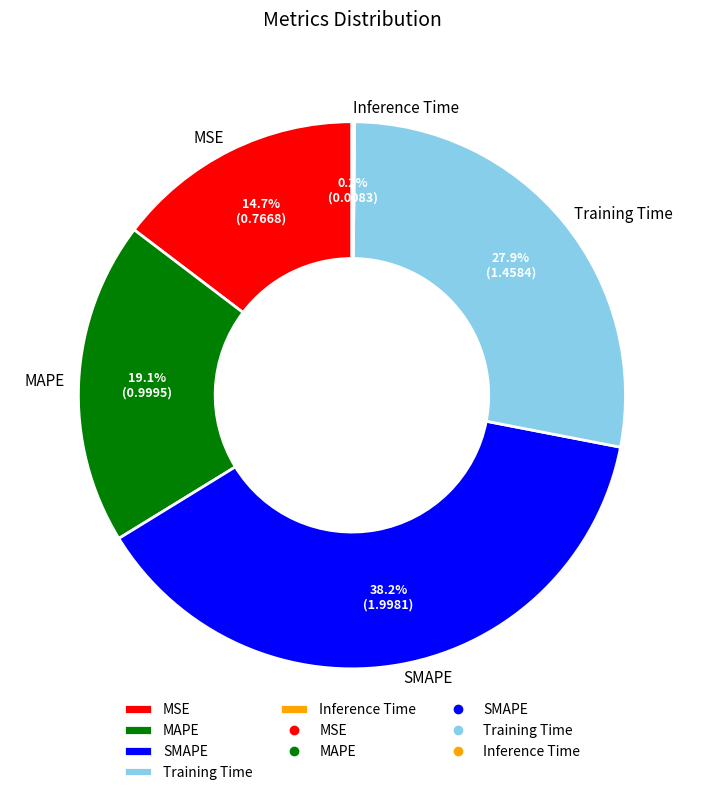

Between MAPE and SMAPE, which is larger?

SMAPE